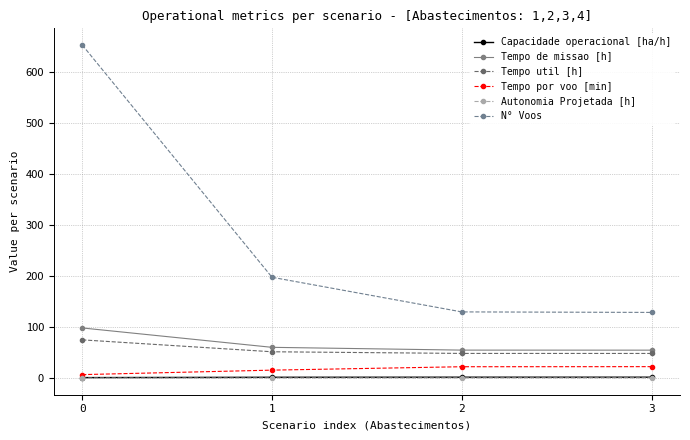

True or false: Tempo de missao [h] has more than 1 interior local peaks.

False